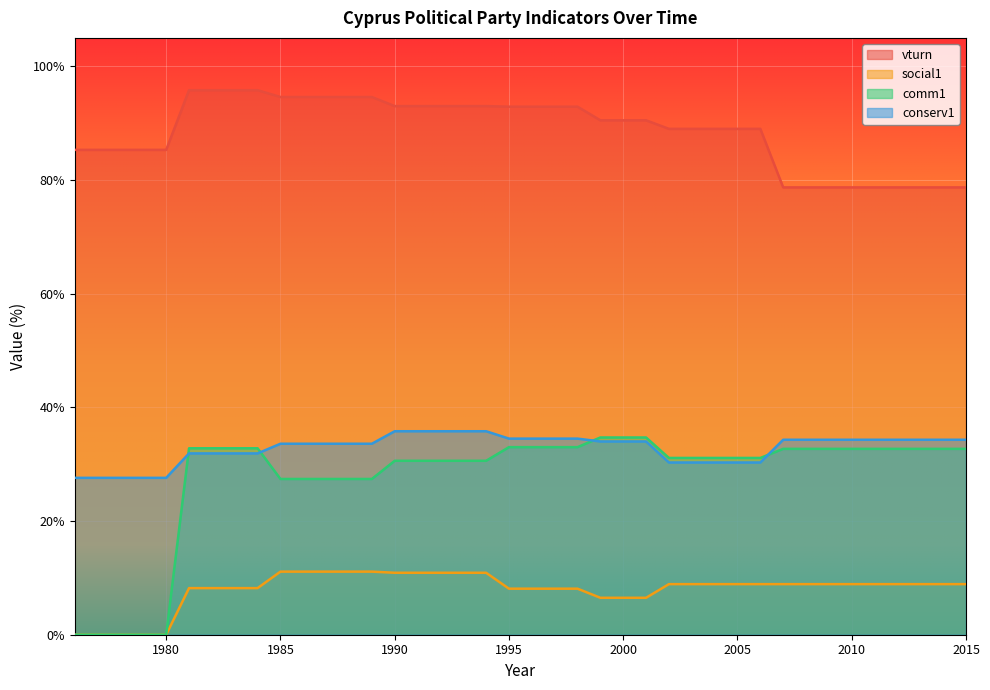

Is the value of social1 at 1990 greater than the value of comm1 at 1995?

No